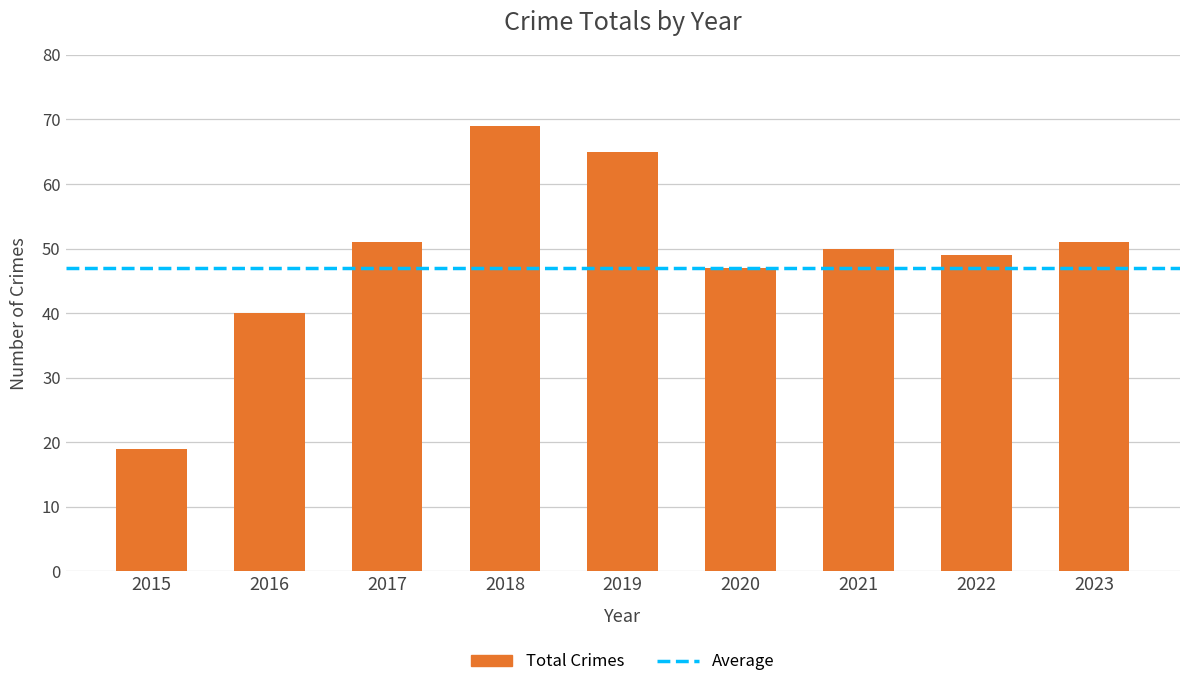

Which category has the lowest value across all series?

2015